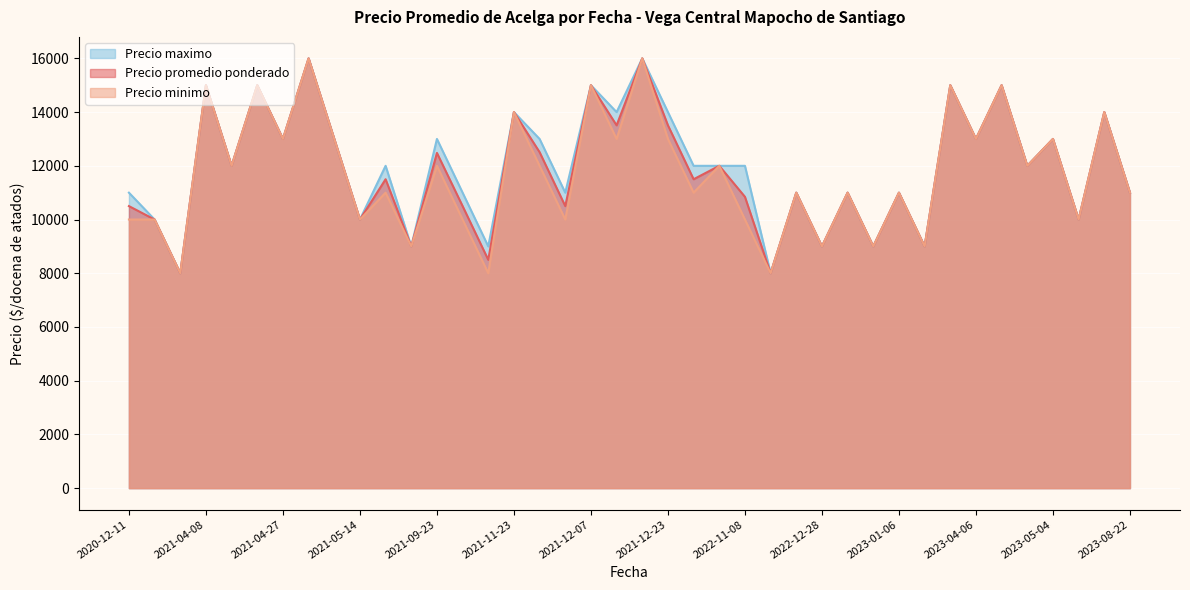

True or false: Precio minimo and Precio promedio ponderado intersect in this chart.

False